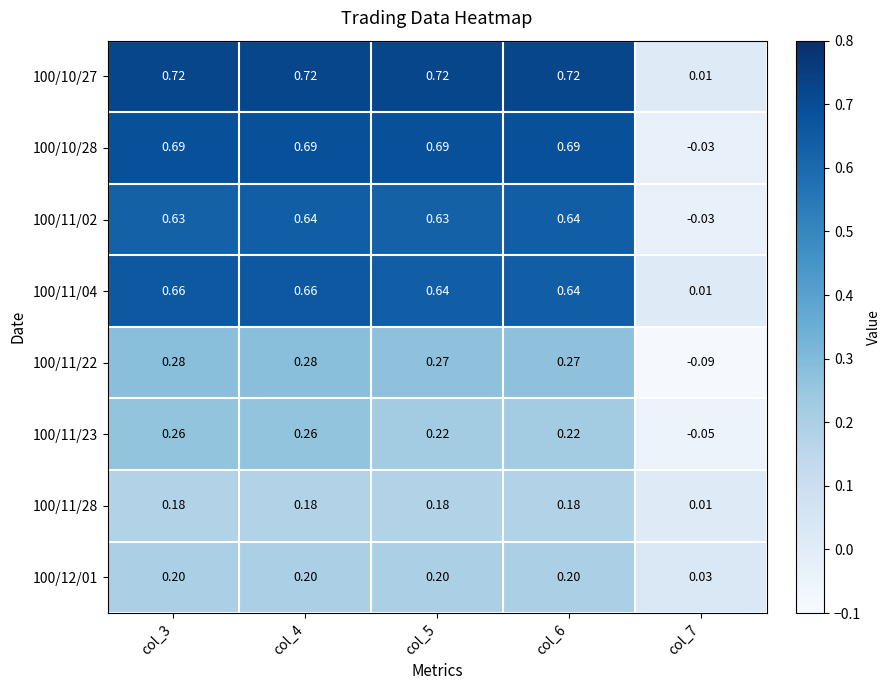

What is the difference between the highest and lowest values at col_4?

0.5